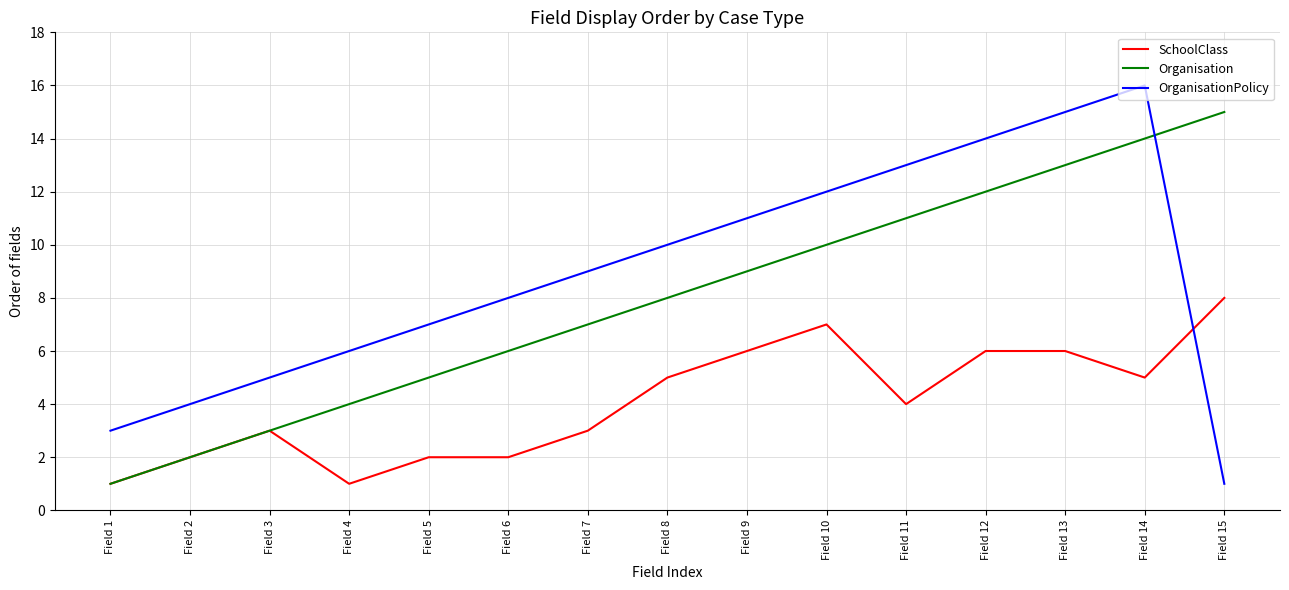

How many lines are shown in the chart?

3